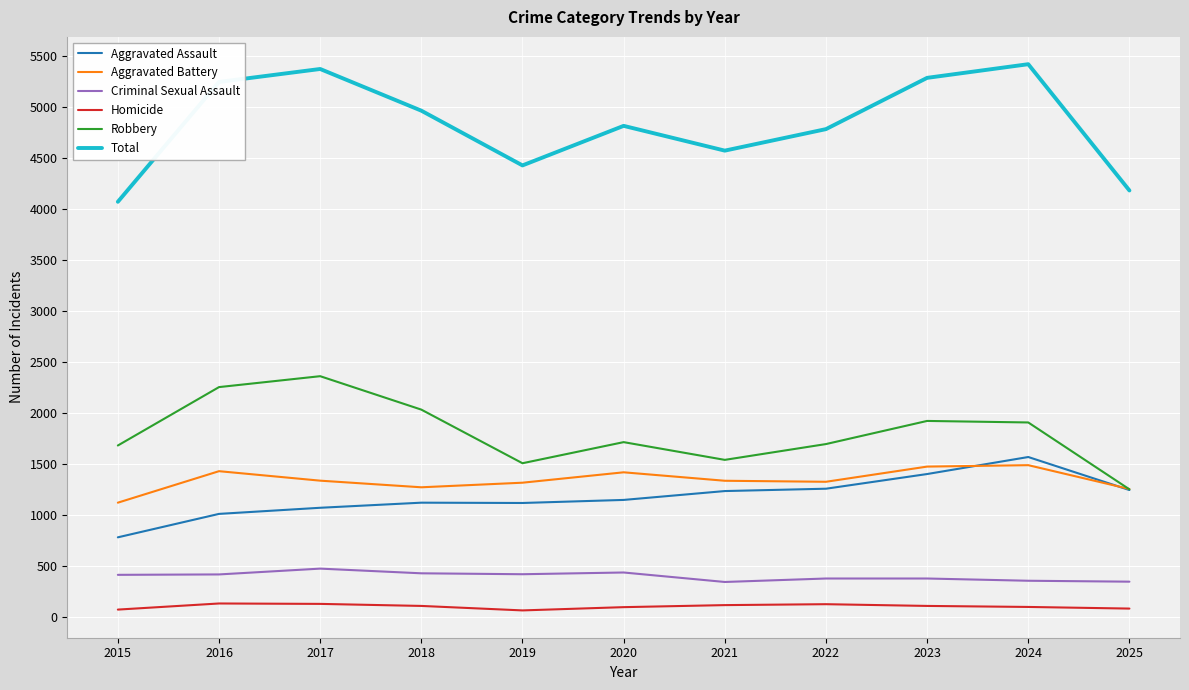

Is the value of Homicide at 2016 greater than the value of Aggravated Assault at 2023?

No